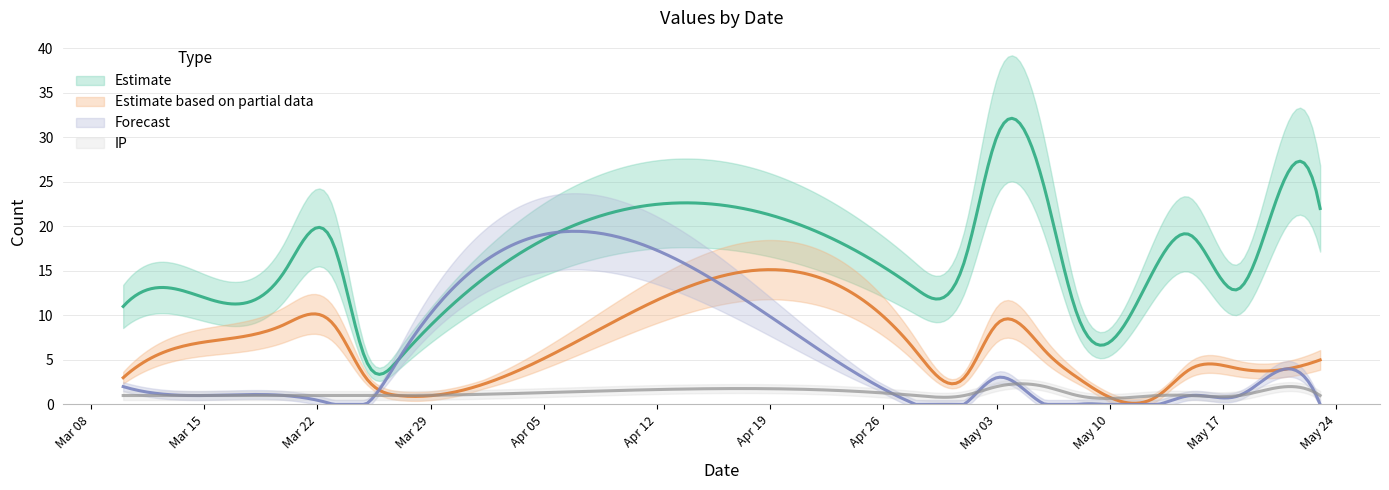

Does the chart have visible grid lines?

Yes